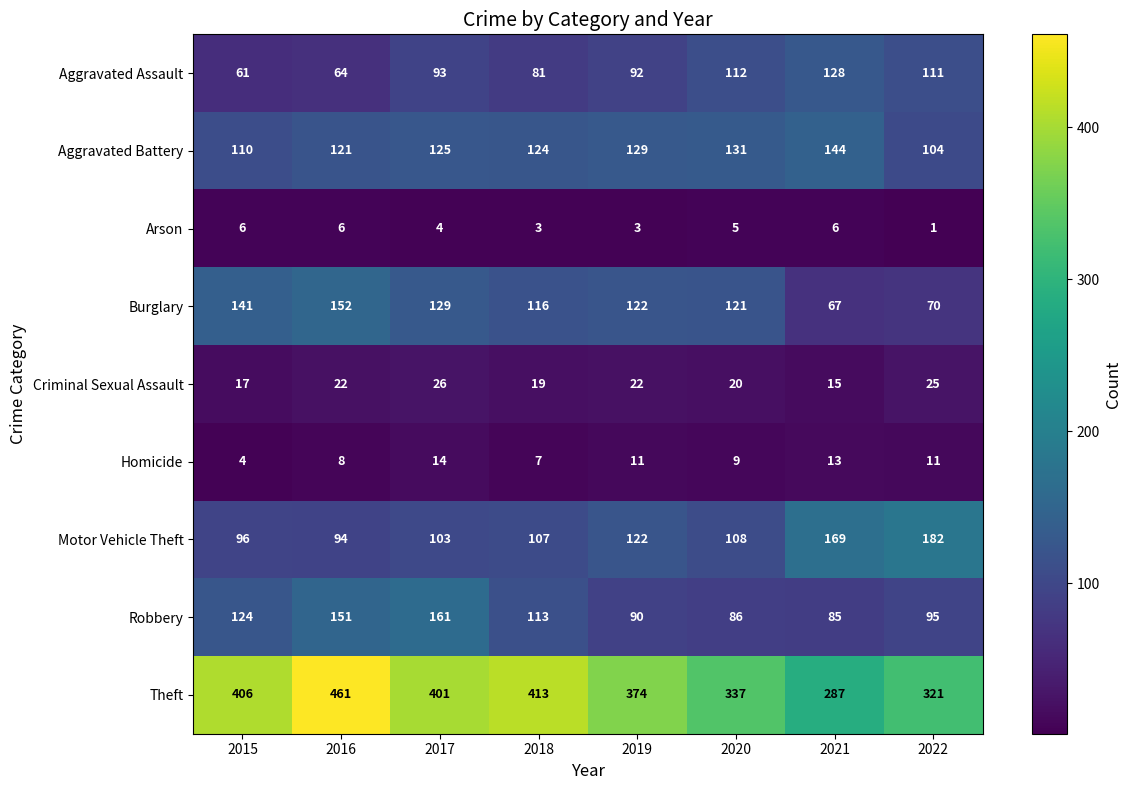

What is the maximum value for Aggravated Battery?

144